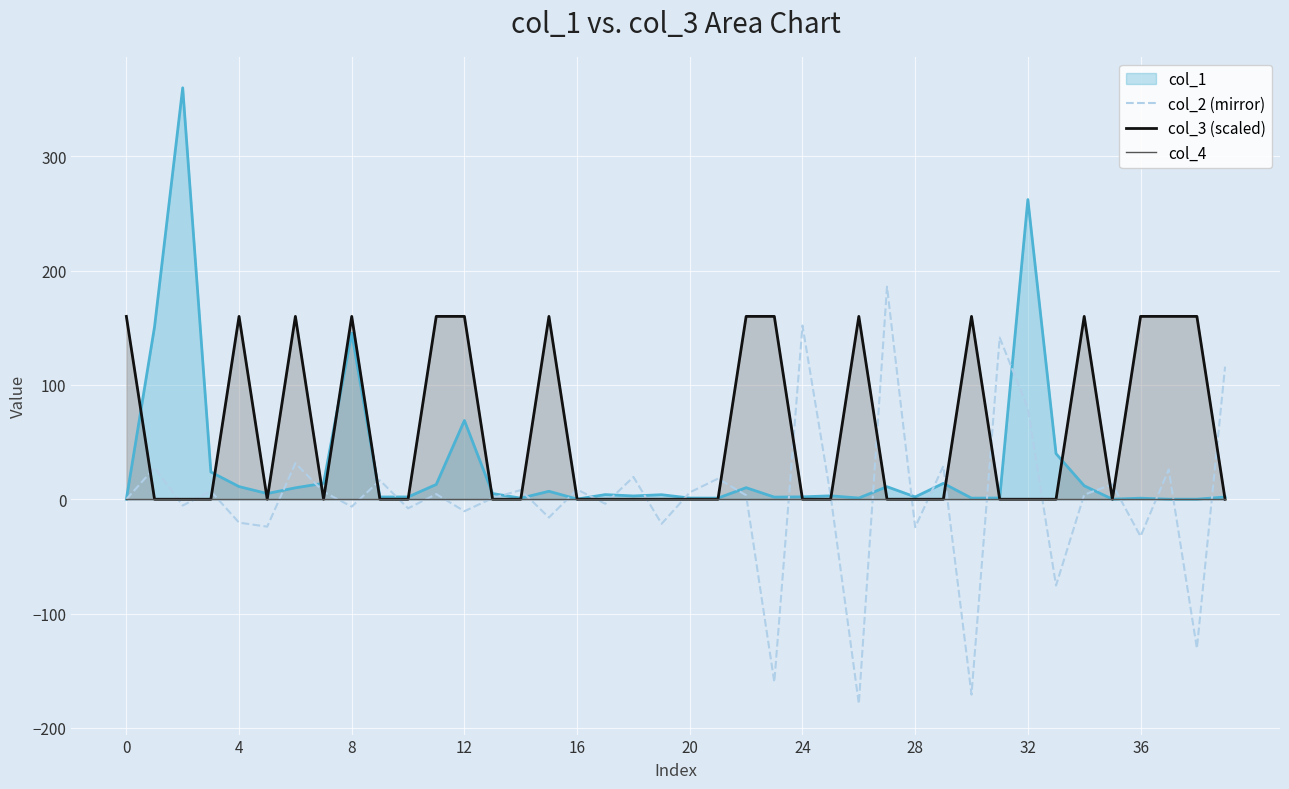

What is the highest value of the col_2 (mirror) series?

186.0